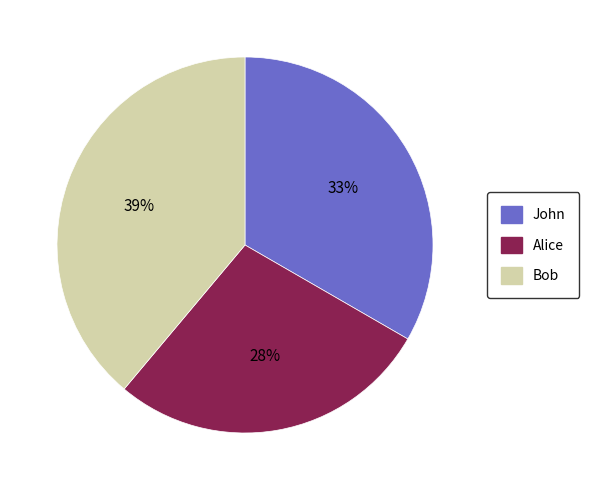

Is the sum of Bob and Alice greater than half?

Yes